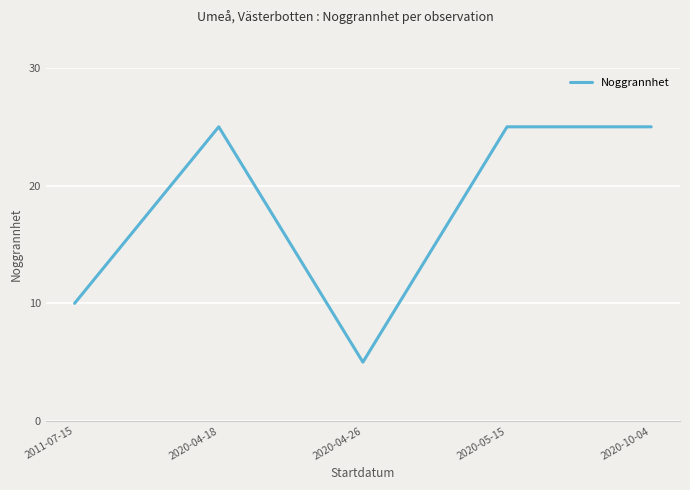

What position from the right is 2020-04-26?

3